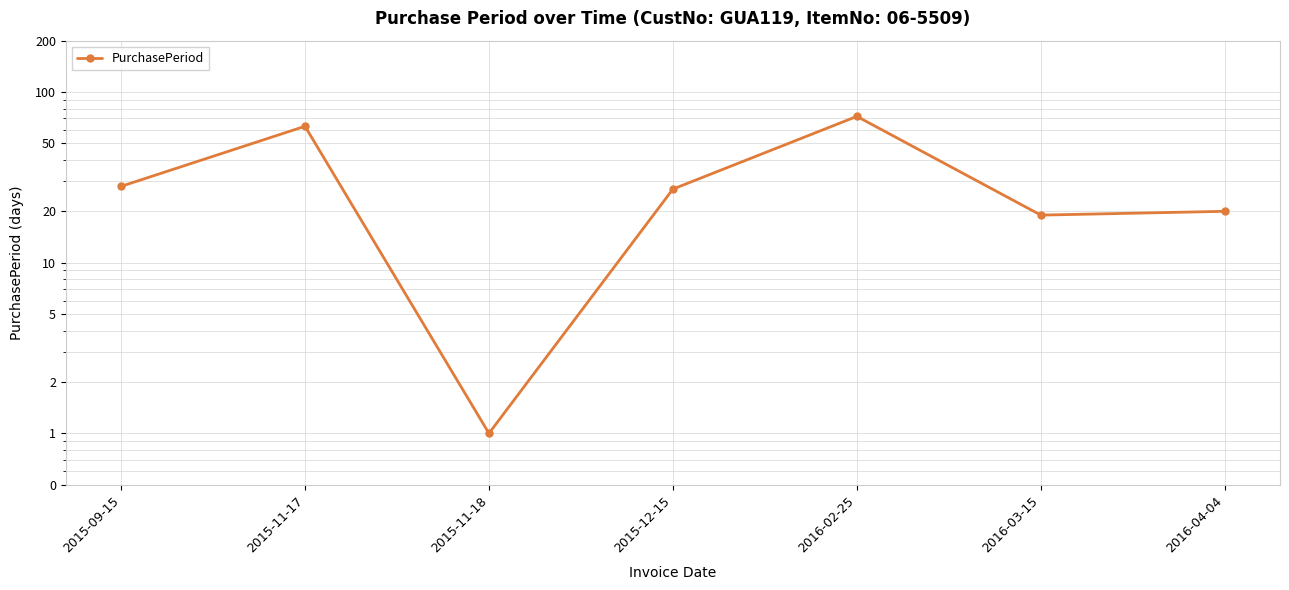

Approximately how many times larger is the value at 2016-02-25 compared to 2015-11-18?

72.0